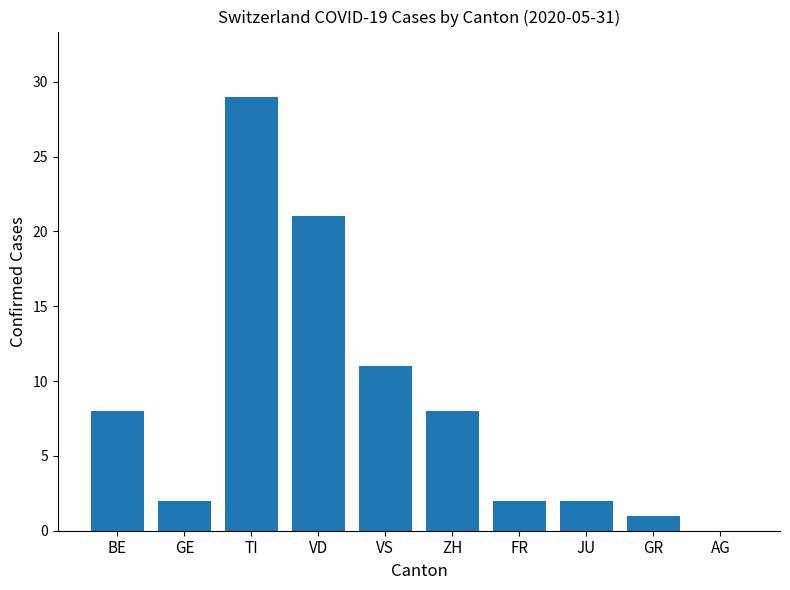

Between GE and AG, which is larger?

GE